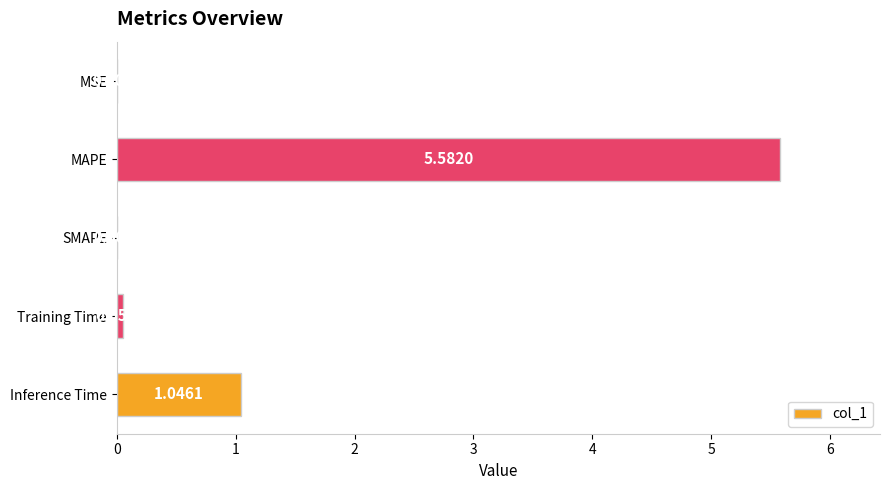

Between SMAPE and MSE, which is larger?

MSE